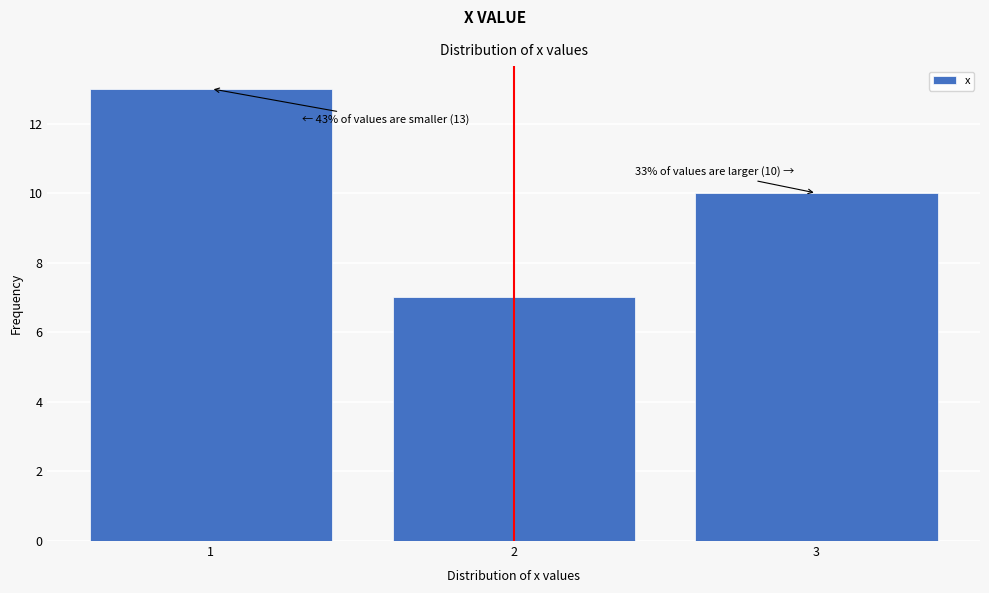

Reading right to left, transcribe all the data shown in this chart.

10	7	13